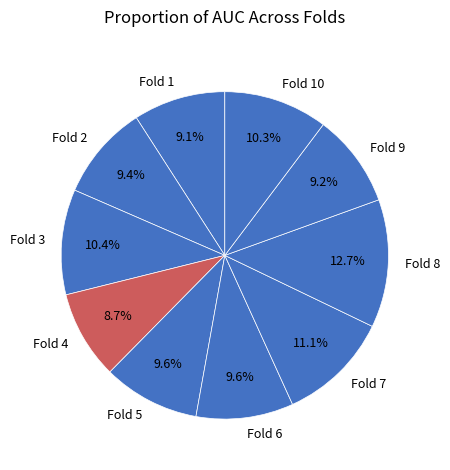

How many slices are in this pie chart?

10